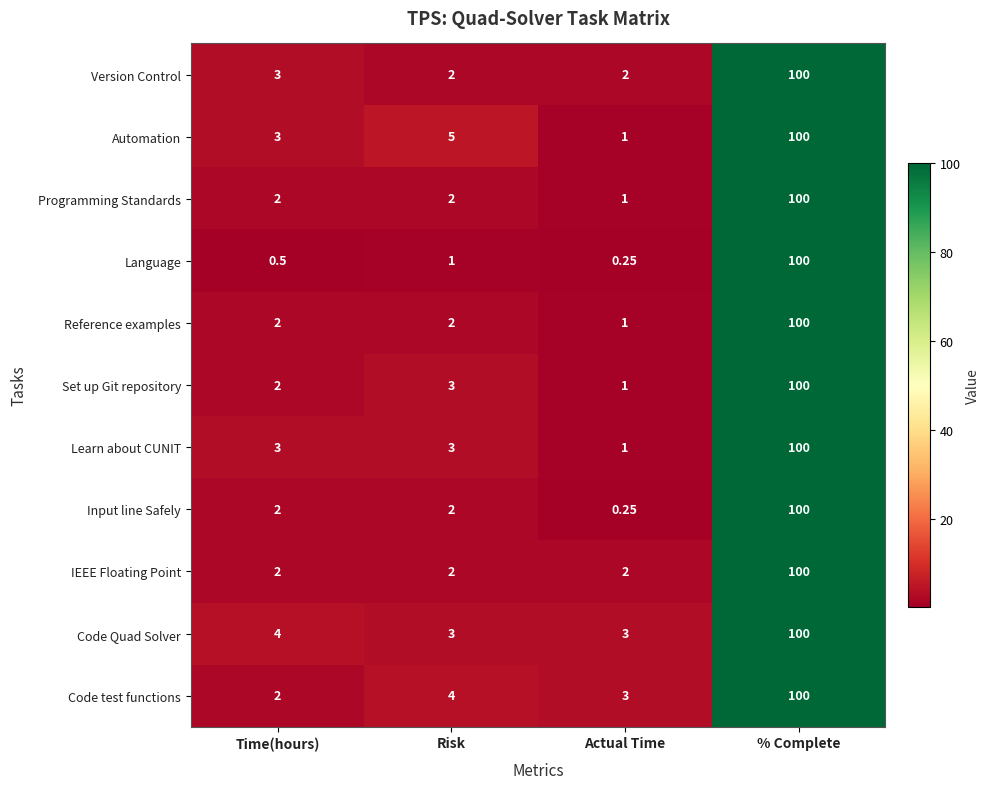

At which label does Programming Standards reach its minimum?

Actual Time